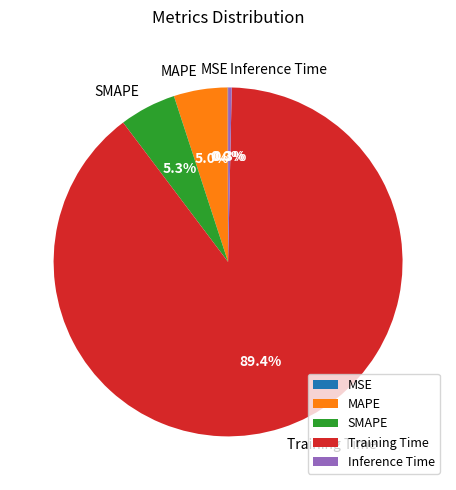

To the nearest percent, what is the combined percentage of MAPE and SMAPE?

10%